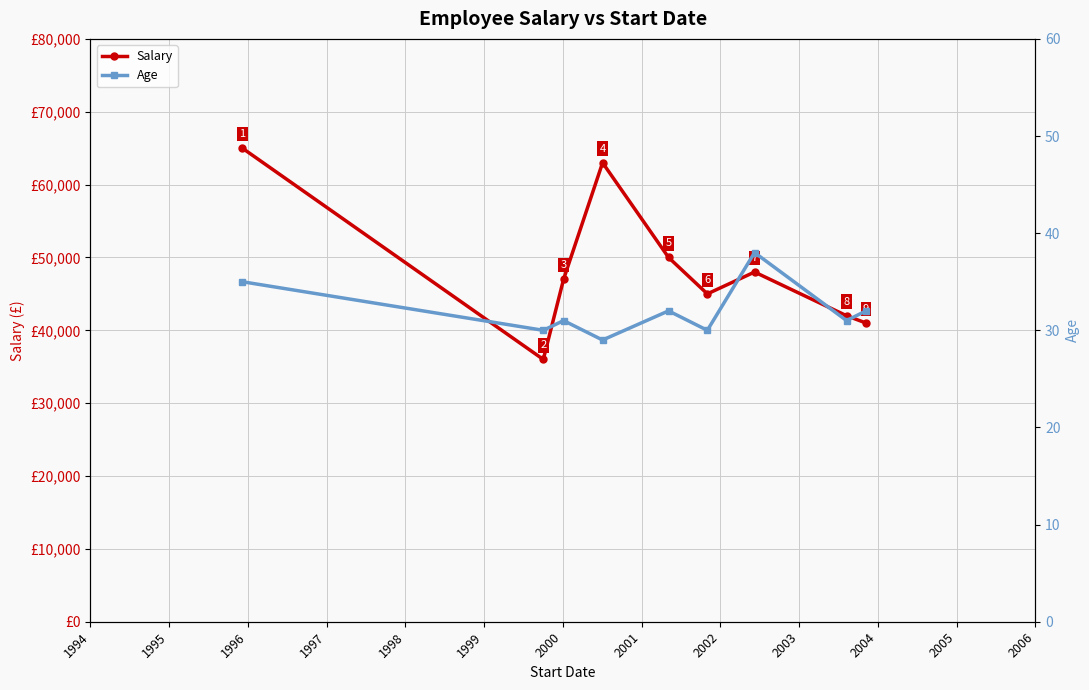

What is the average value of the Salary series?

48556